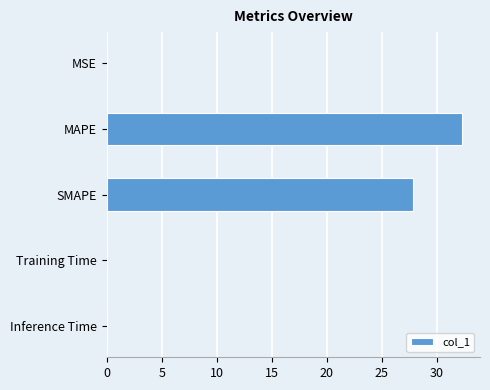

At which category does the chart reach its peak across all series?

MAPE